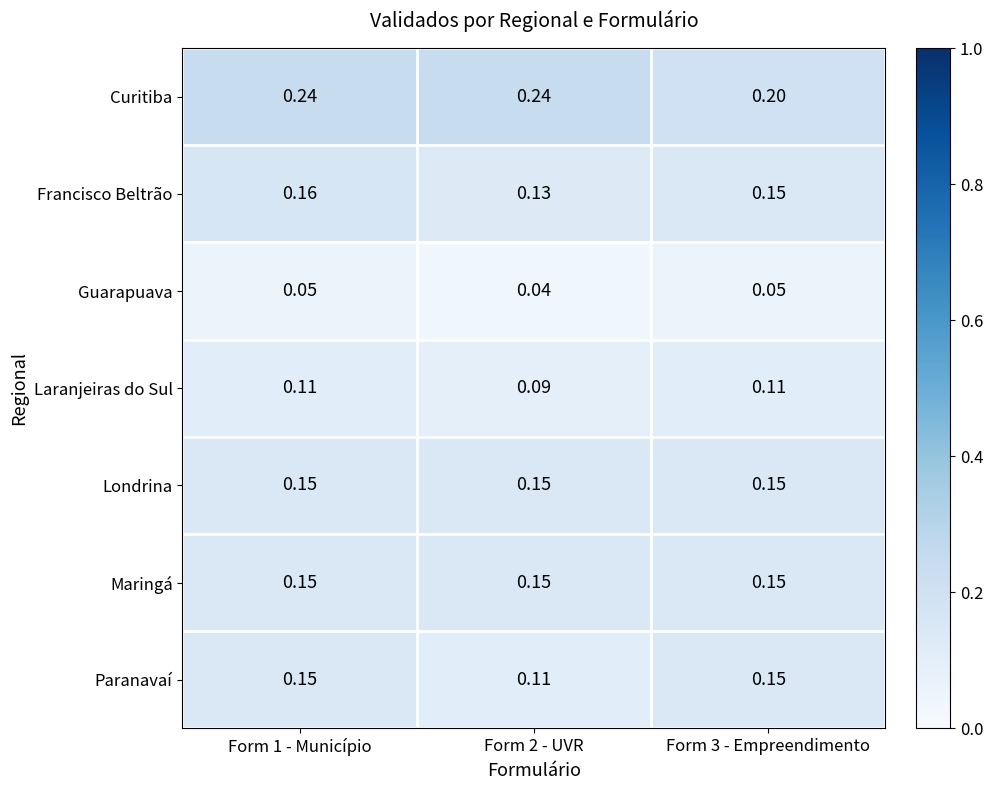

Which series has the largest total across all categories?

Curitiba